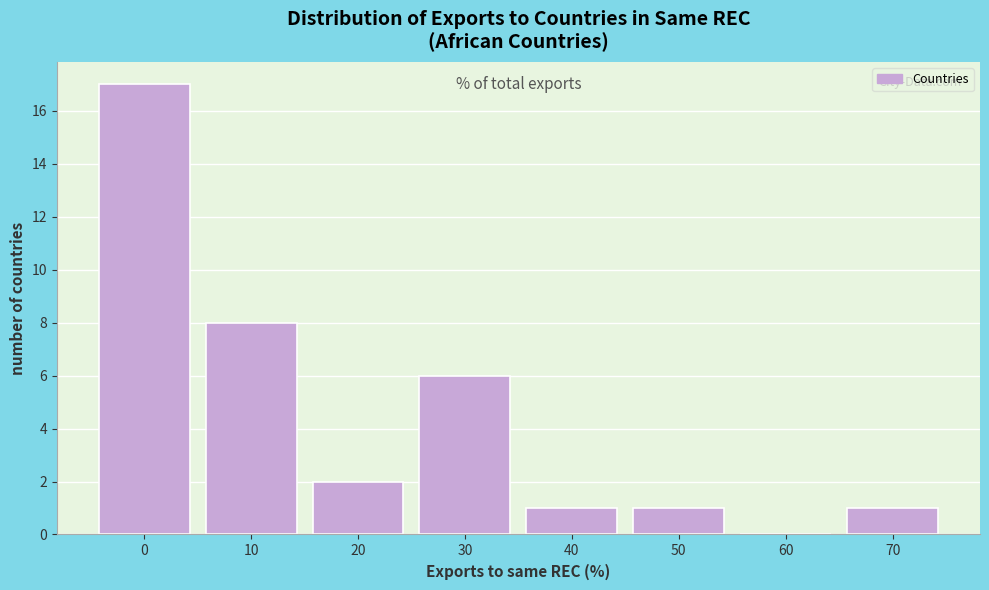

Reading left to right, extract all data points from this chart.

0=17	10=8	20=2	30=6	40=1	50=1	60=0	70=1